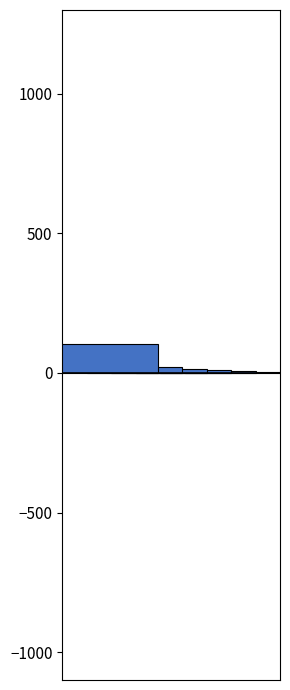

True or false: ZH has a value of 10 at 2020-06-07.

False